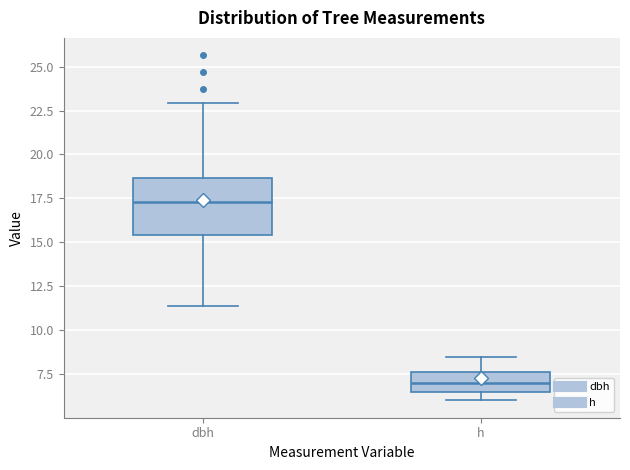

Reading left to right, transcribe this box plot: for each box, give where its median line is, the range the box spans, and where its two whiskers end, as read against the y-axis. The values are not printed on the chart, so give them approximately, as read against the axis.

dbh: median 17.5, box 15.5 to 18.5, whiskers 11.5 to 23.0
h: median 7.0, box 6.5 to 7.5, whiskers 6.0 to 8.5